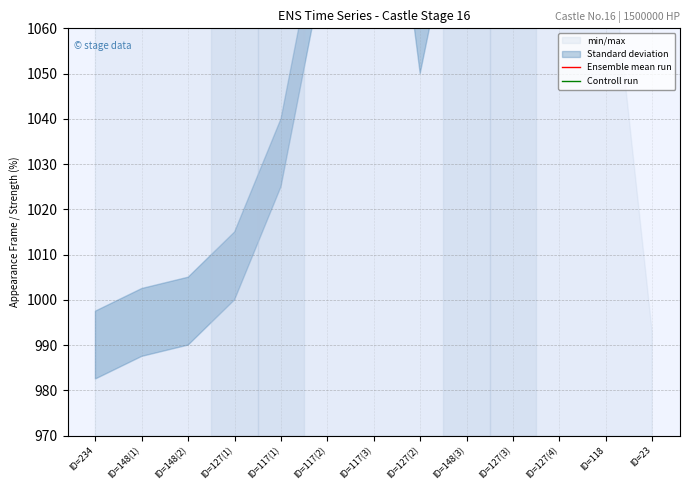

The Ensemble mean run series shows 1539 at ID=127(1). True or false?

False